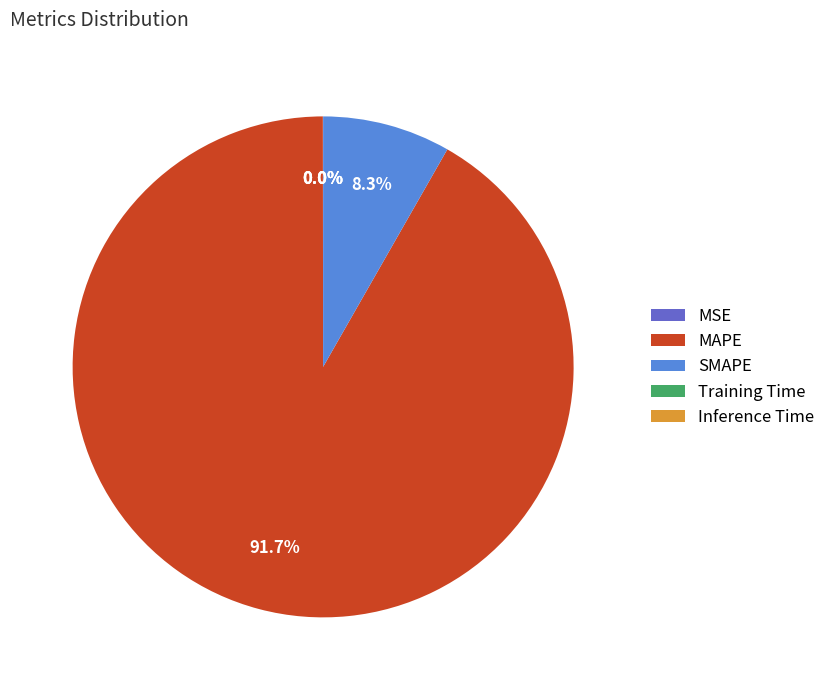

Which slice represents more than half of the pie?

MAPE